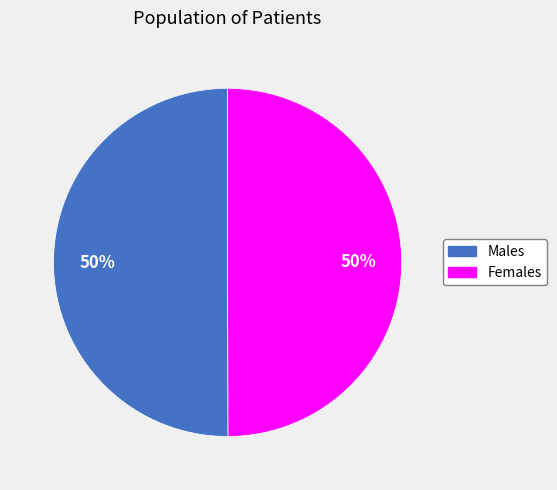

To the nearest percent, what is the average slice percentage?

50%